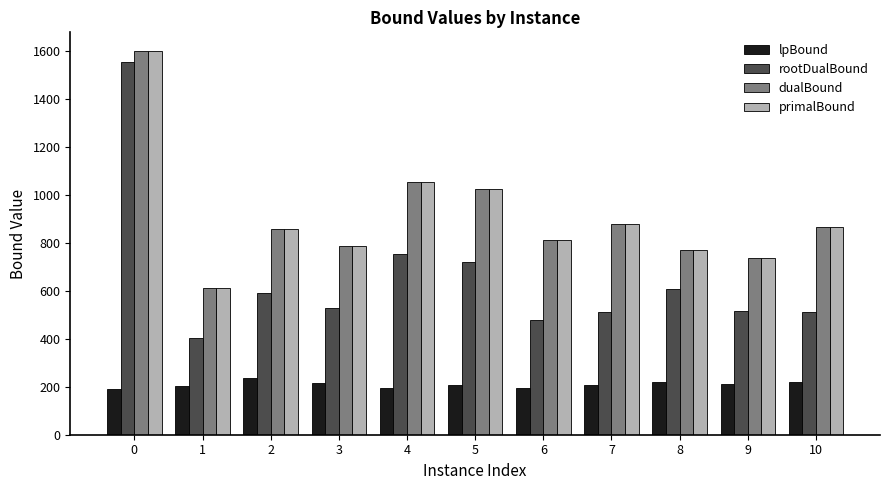

What is the difference between the second highest and second lowest values in the rootDualBound series?

278.2